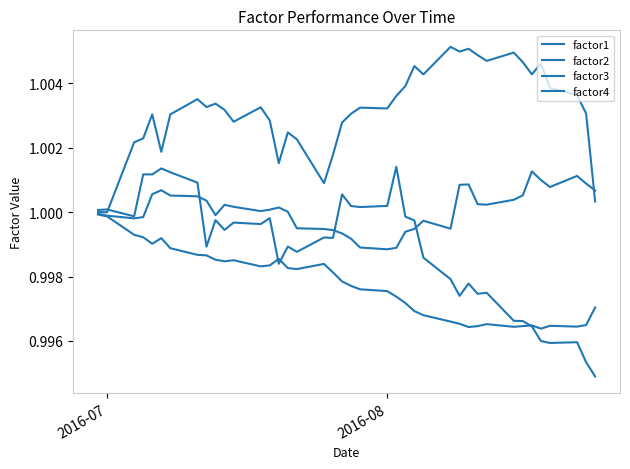

True or false: factor1 has more than 2 interior local peaks.

True